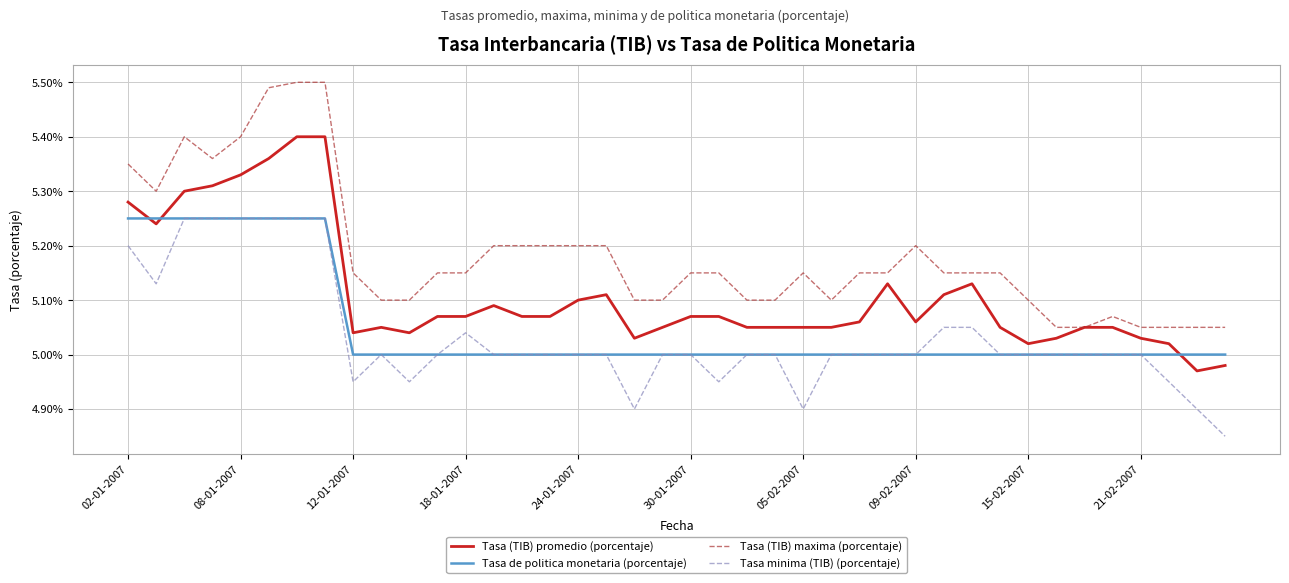

True or false: Tasa minima (TIB) (porcentaje) and Tasa (TIB) promedio (porcentaje) cross at least once.

False